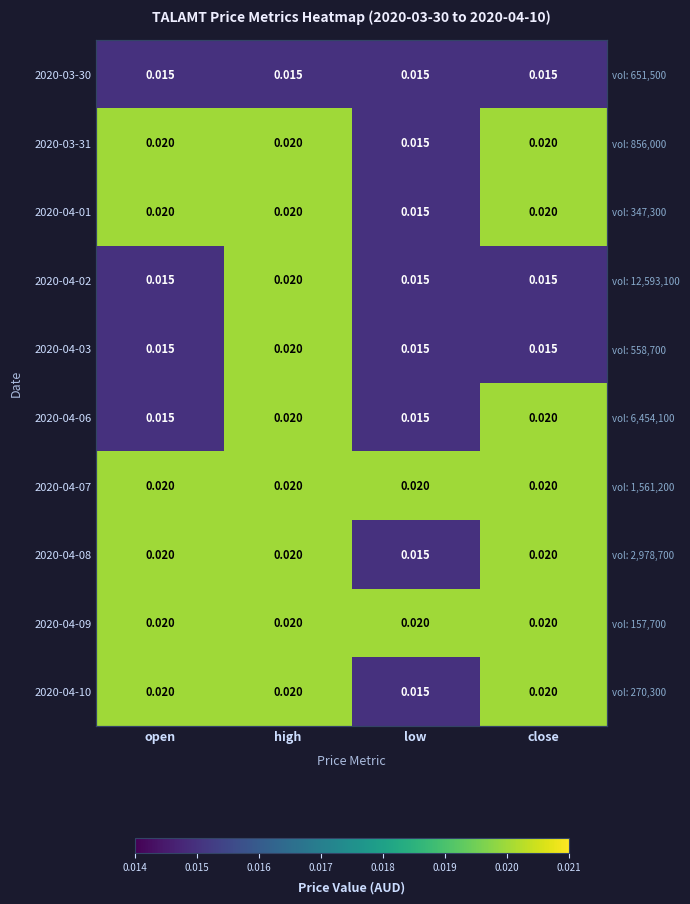

Rank the series at high from lowest to highest value.

2020-03-30, 2020-03-31, 2020-04-01, 2020-04-02, 2020-04-03, 2020-04-06, 2020-04-07, 2020-04-08, 2020-04-09, 2020-04-10